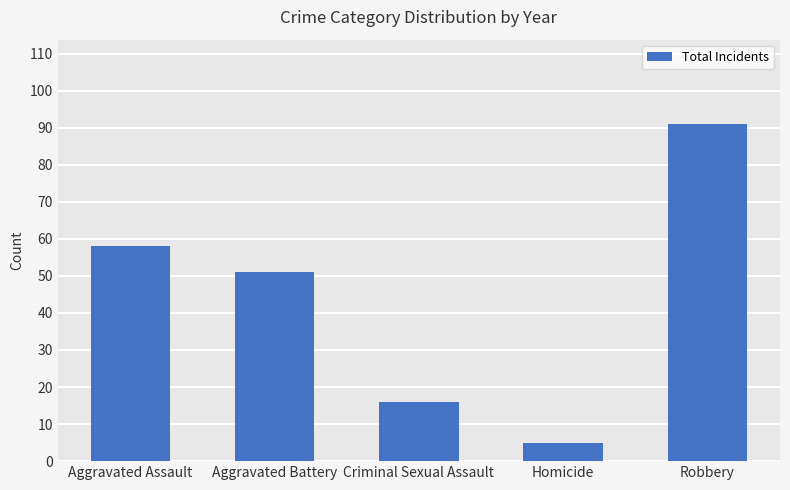

At which label does the data first exceed 51?

Aggravated Assault